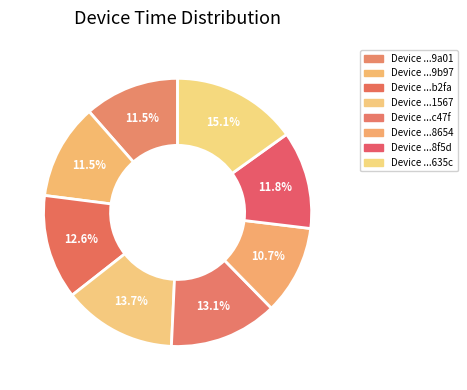

How many segments does this pie chart have?

8